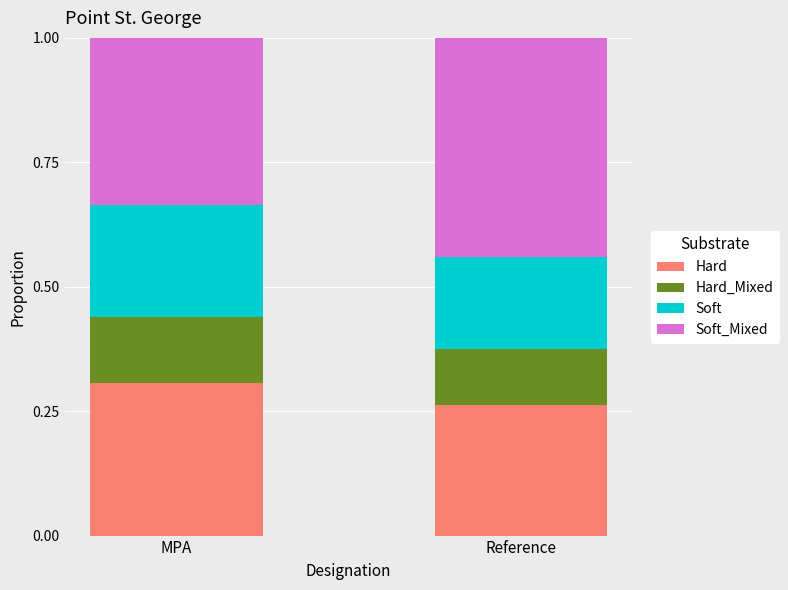

What is the sum of all Hard values?

0.6